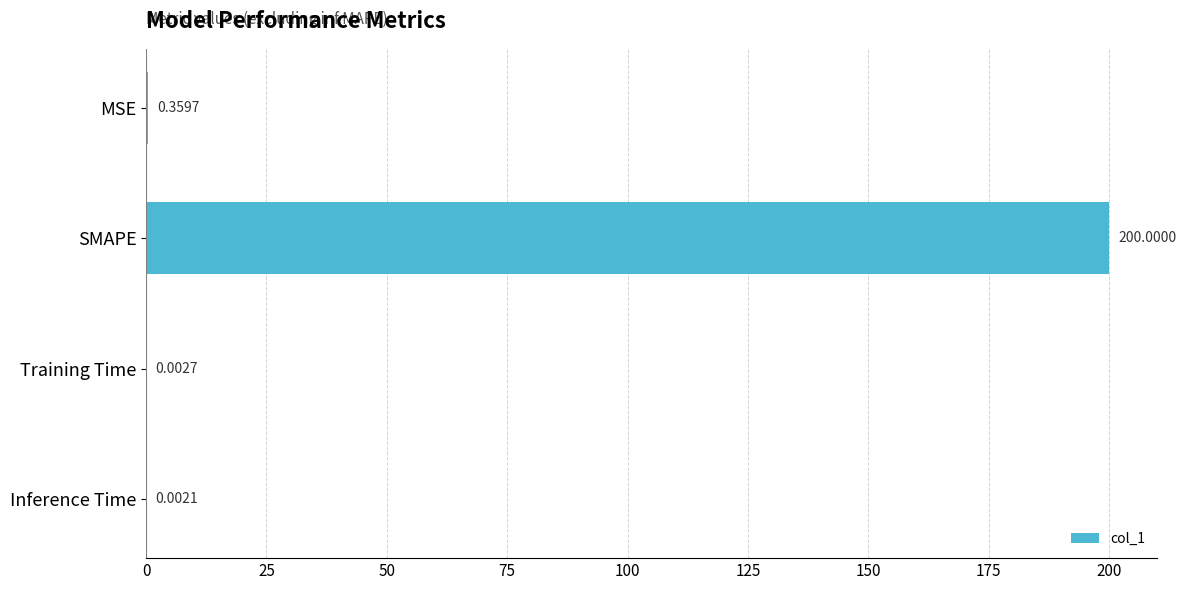

What is the sum of the values at Inference Time and SMAPE?

200.0